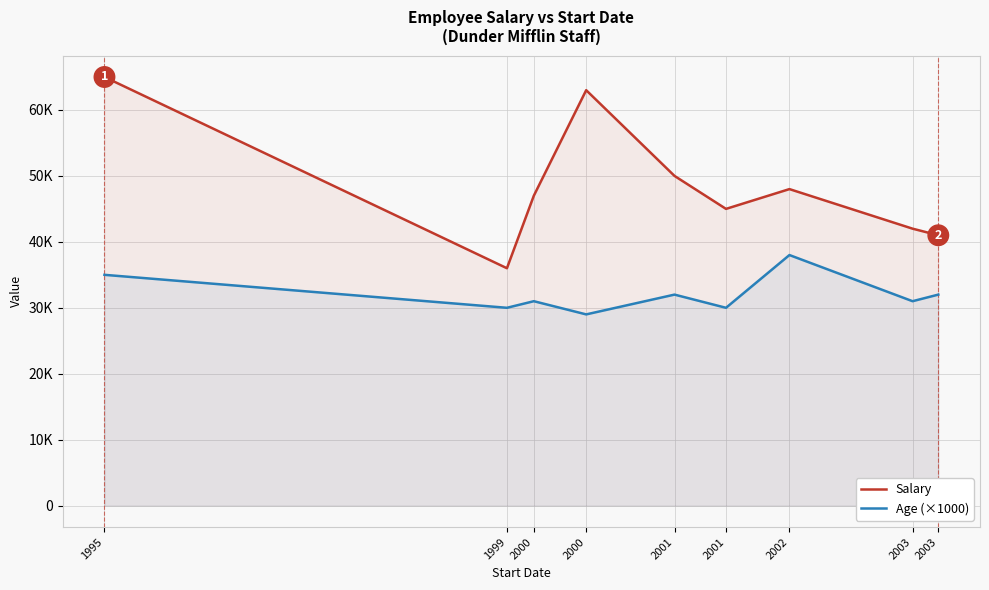

Reading left to right, extract all data points from this chart.

Salary: 1995=65000	1999=36000	2000=47000	2000=63000	2001=50000	2001=45000	2002=48000	2003=42000	2003=41000
Age (×1000): 1995=35000	1999=30000	2000=31000	2000=29000	2001=32000	2001=30000	2002=38000	2003=31000	2003=32000